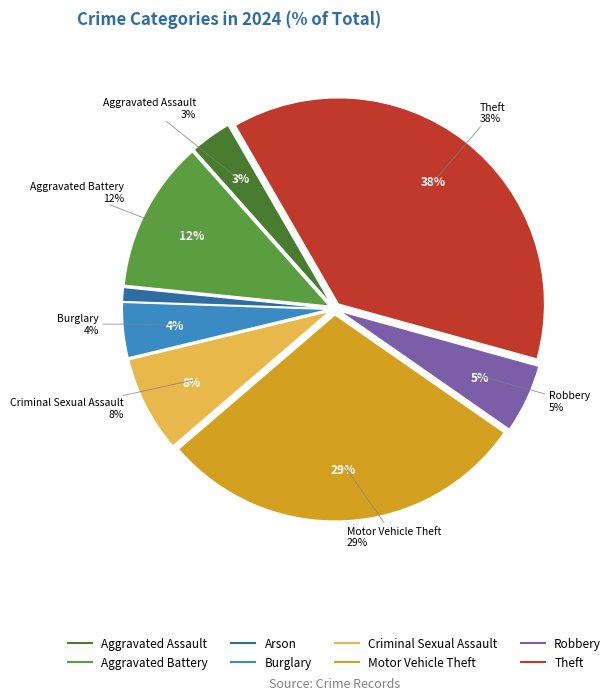

Rank the categories by value from highest to lowest.

Theft, Motor Vehicle Theft, Aggravated Battery, Criminal Sexual Assault, Robbery, Burglary, Aggravated Assault, Arson